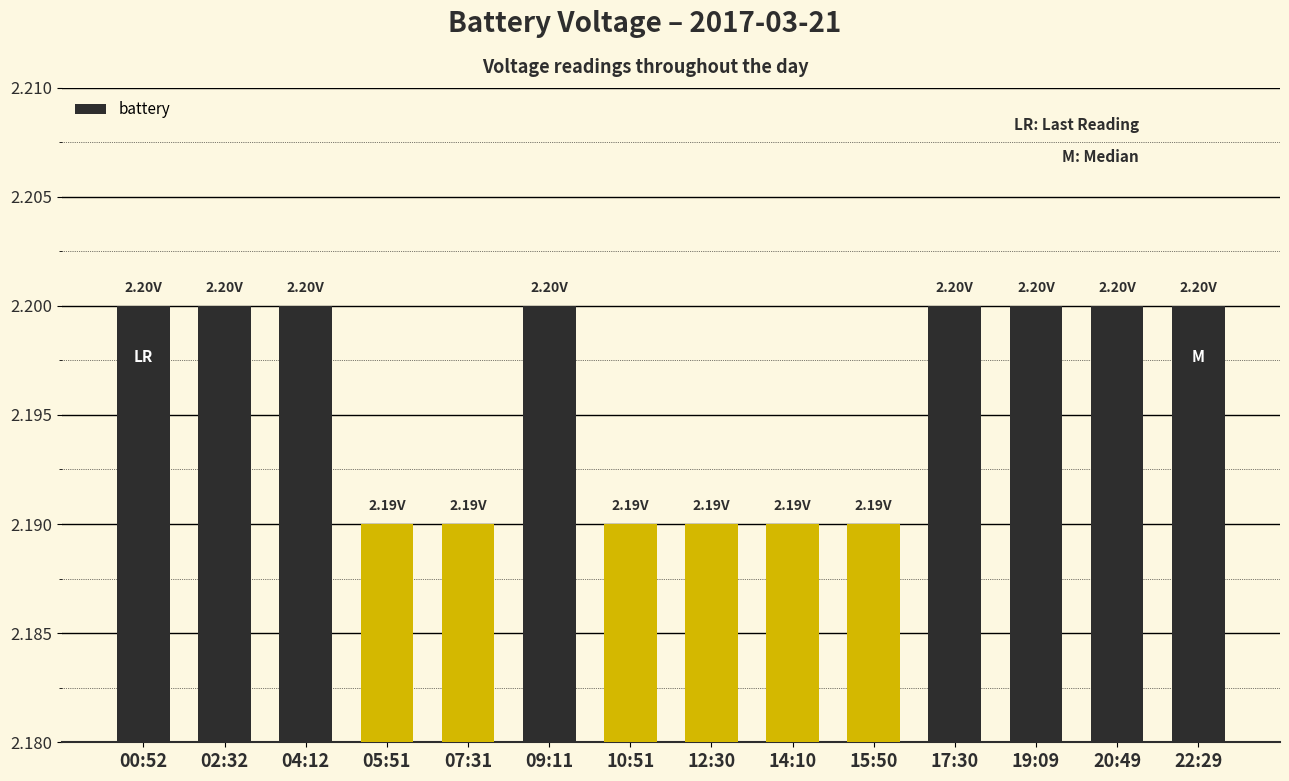

Is it true that the value at 12:30 is 3.0?

False